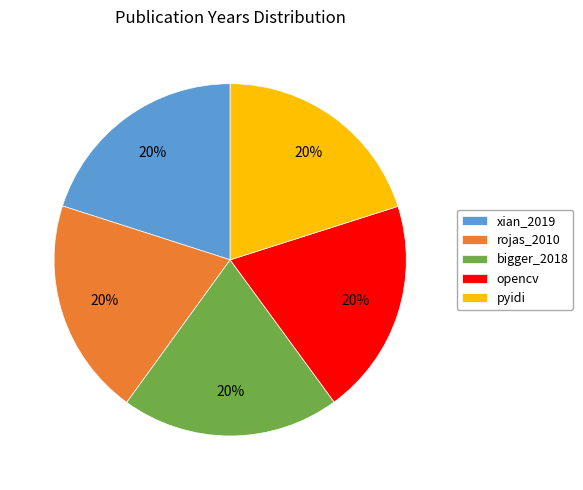

Do bigger_2018 and rojas_2010 together represent more than half of the pie?

No